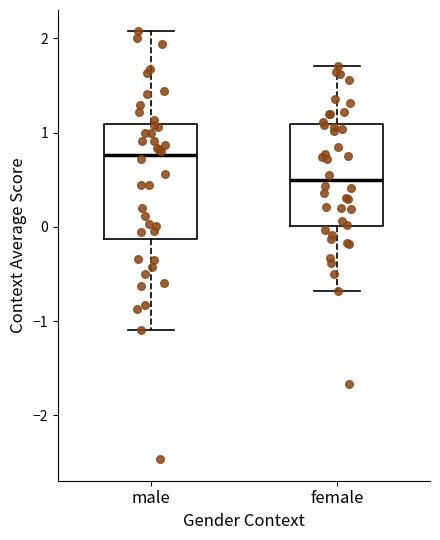

Which box is the tallest, from its lower edge to its upper edge?

male